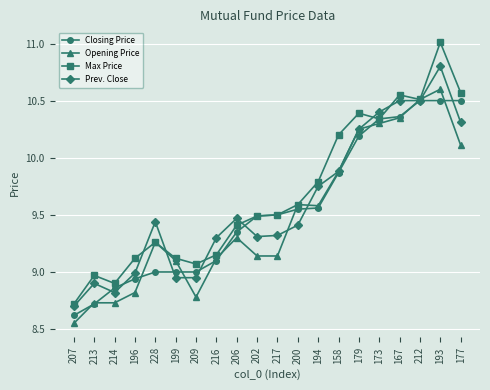

Which series has the widest spread of values?

Max Price